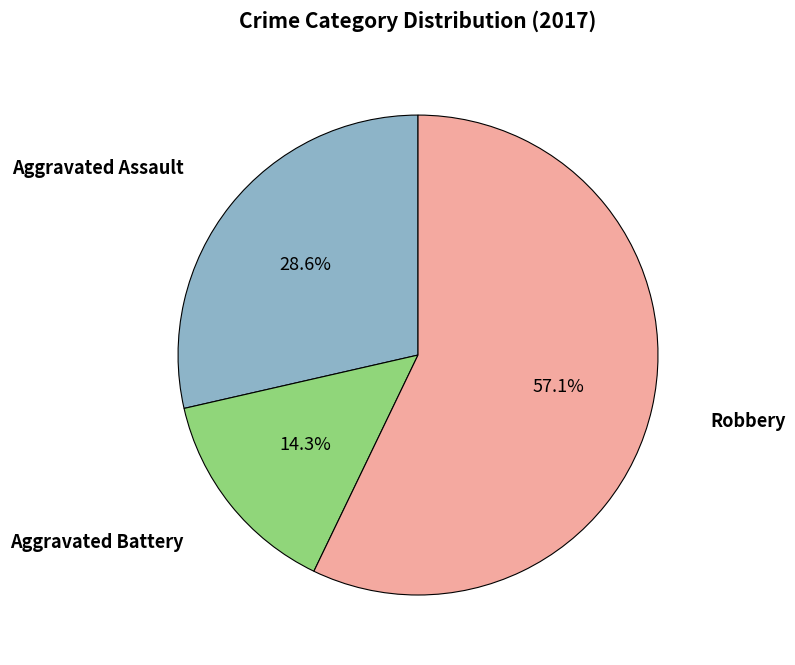

To the nearest percent, what is the average slice percentage?

33%